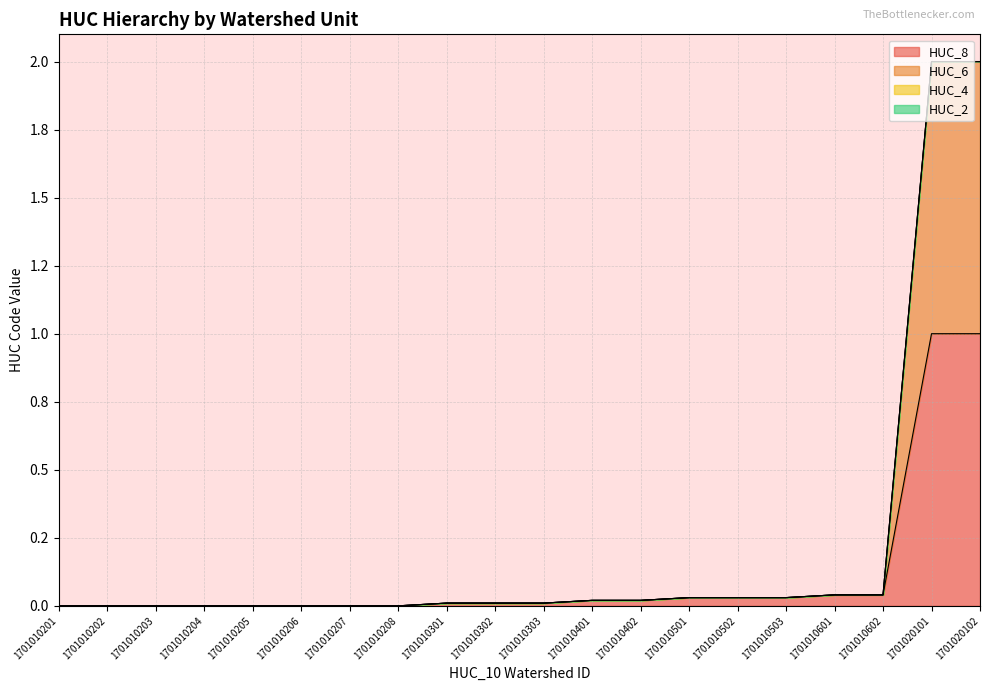

True or false: HUC_8 has a value of 0.0 at 1701010402.

True